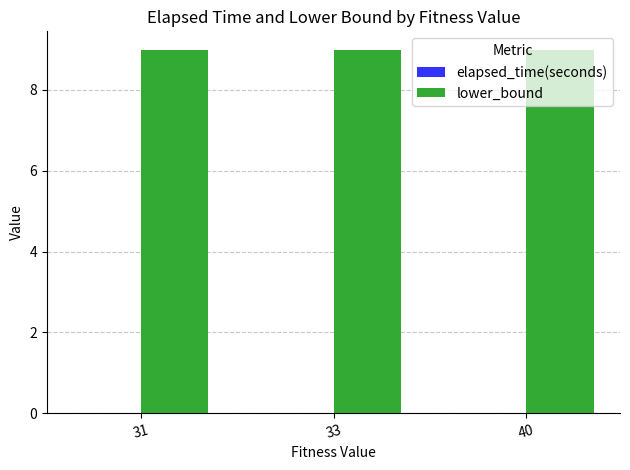

Is it true that lower_bound equals 9.0 at 31?

True